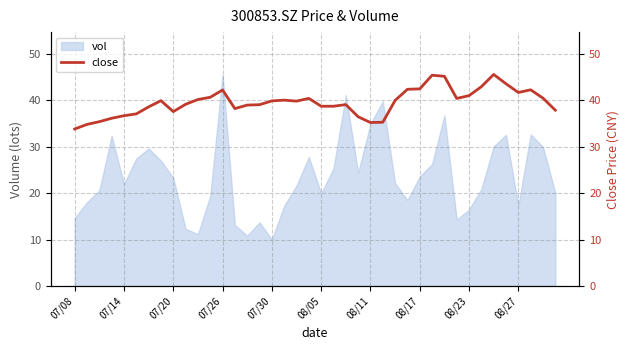

Is it true that the value at 34 is 76.7?

False